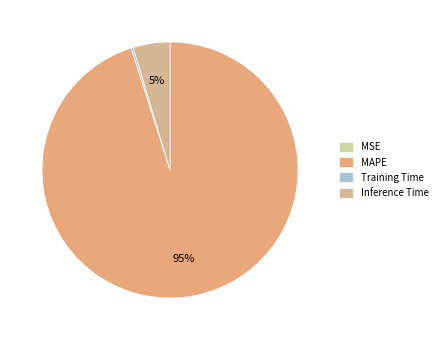

How many segments does this pie chart have?

4